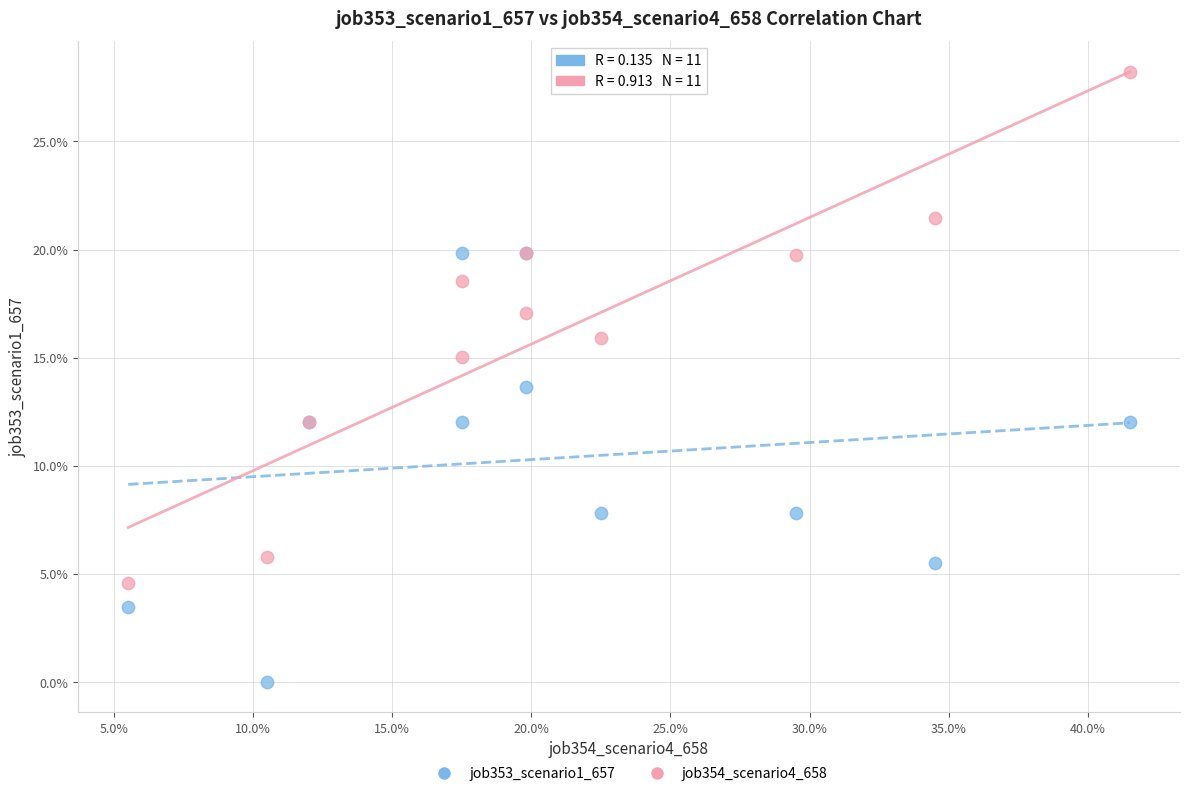

What are all the series names shown in the legend?

job353_scenario1_657, job354_scenario4_658